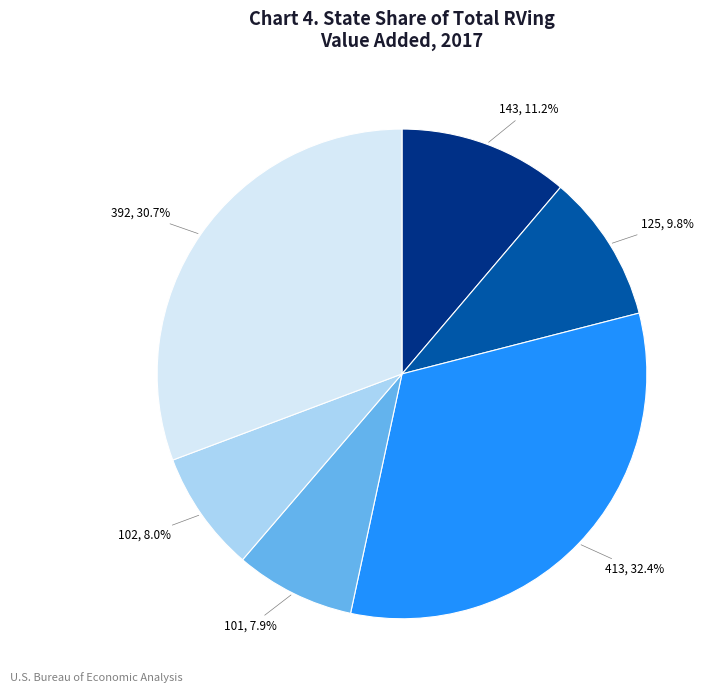

Count the number of slices in the pie.

6